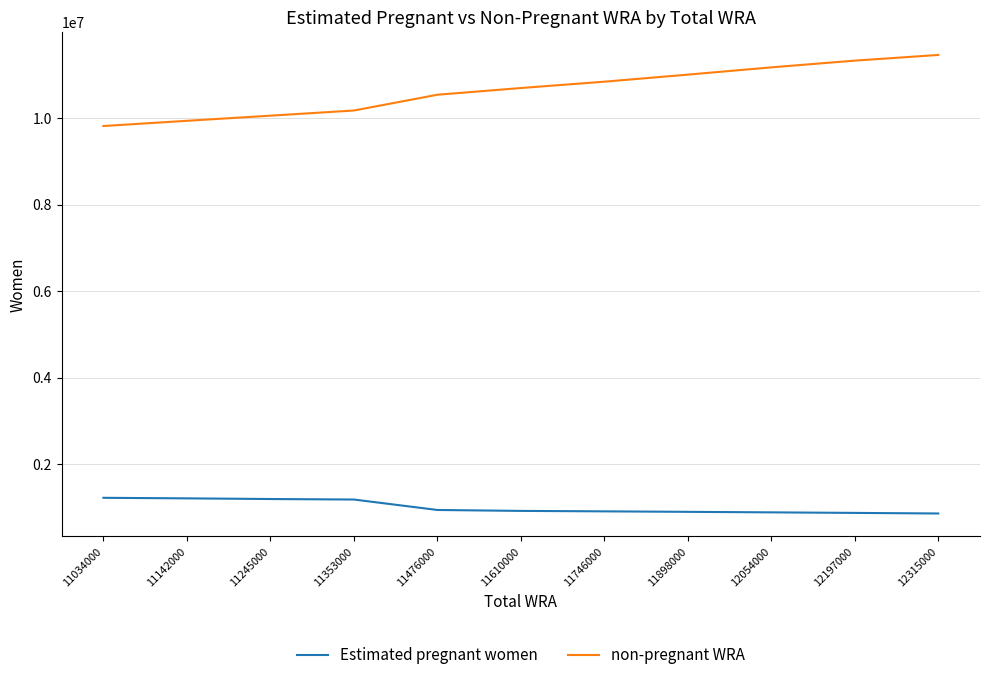

What is the lowest value of the Estimated pregnant women series?

855806.5